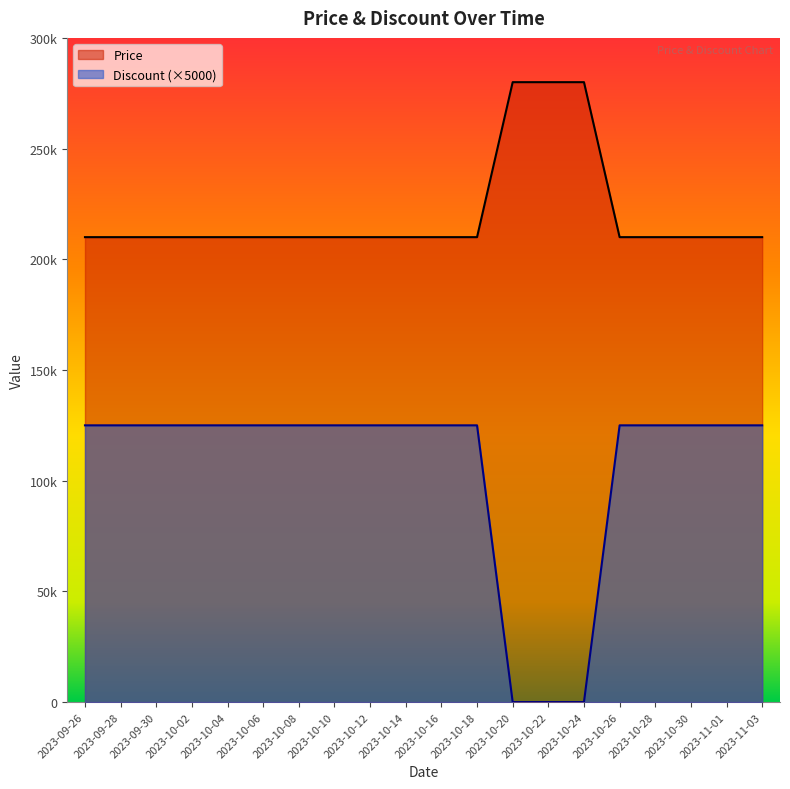

Which series has the largest range (max minus min)?

Discount (×5000)